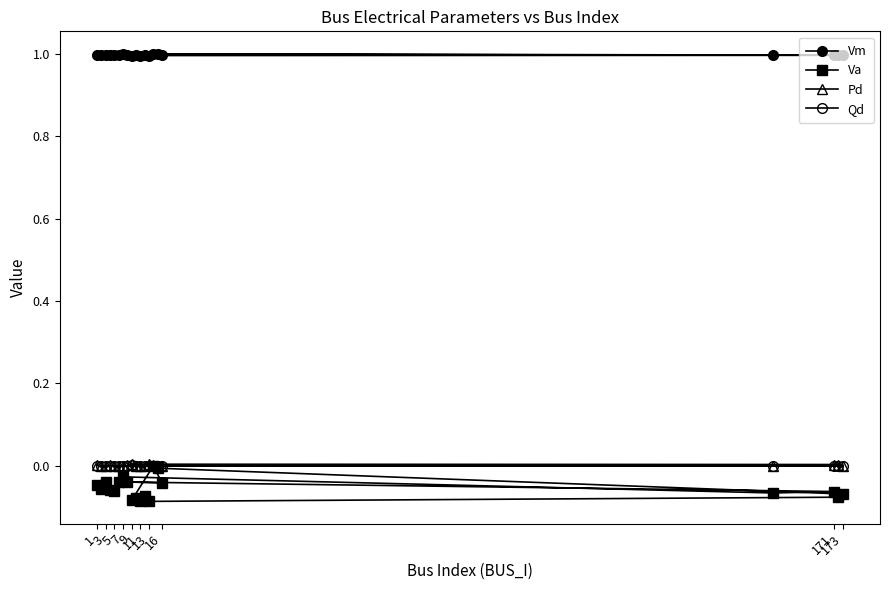

Does the chart have visible grid lines?

No